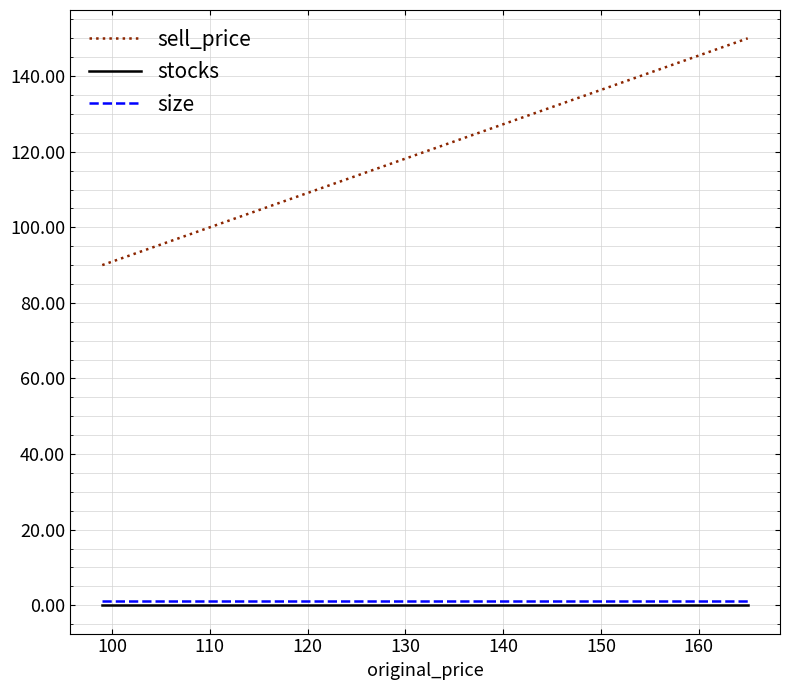

Which series has the largest range (max minus min)?

sell_price